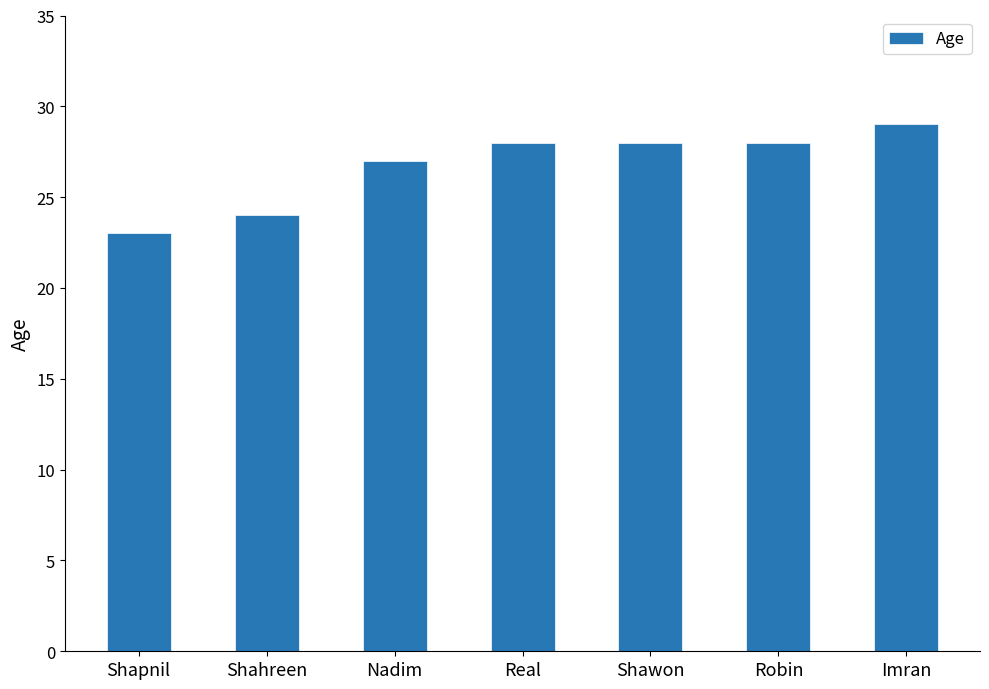

Are the bars horizontal?

No